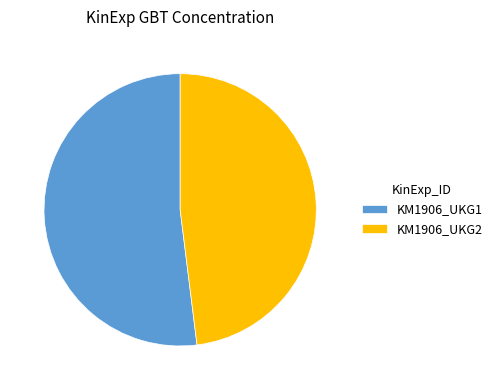

Which slice is the largest?

KM1906_UKG1